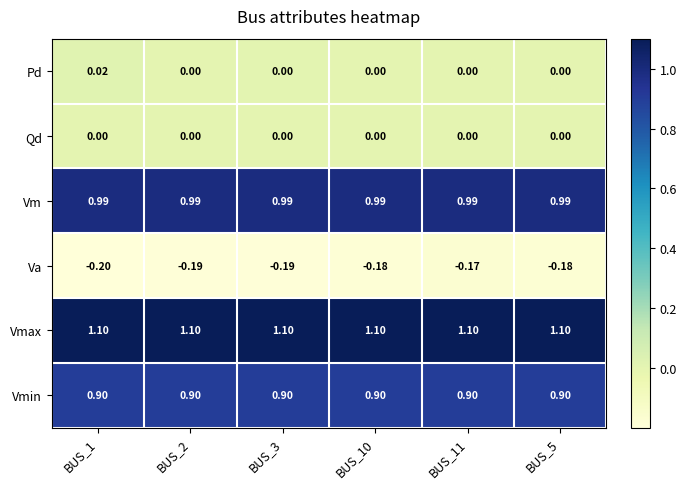

Which series has the largest range (max minus min)?

Va